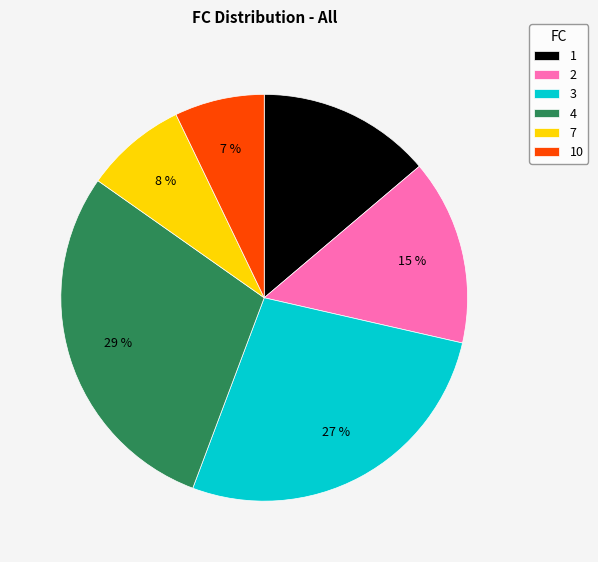

Between 7 and 4, which is larger?

4